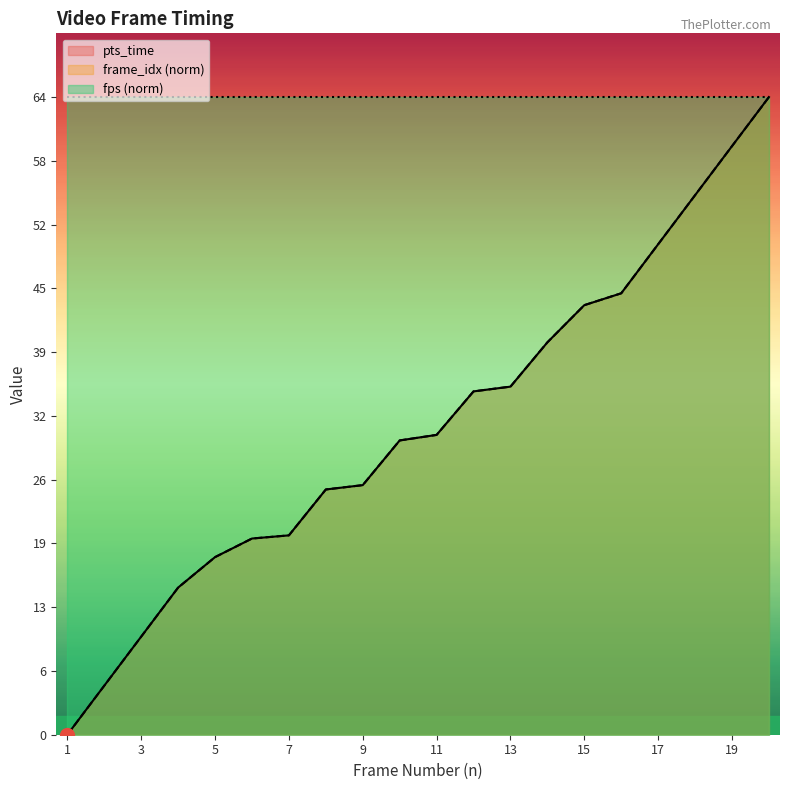

What is the value of the frame_idx_scaled point at the 19th from the left?

59.5